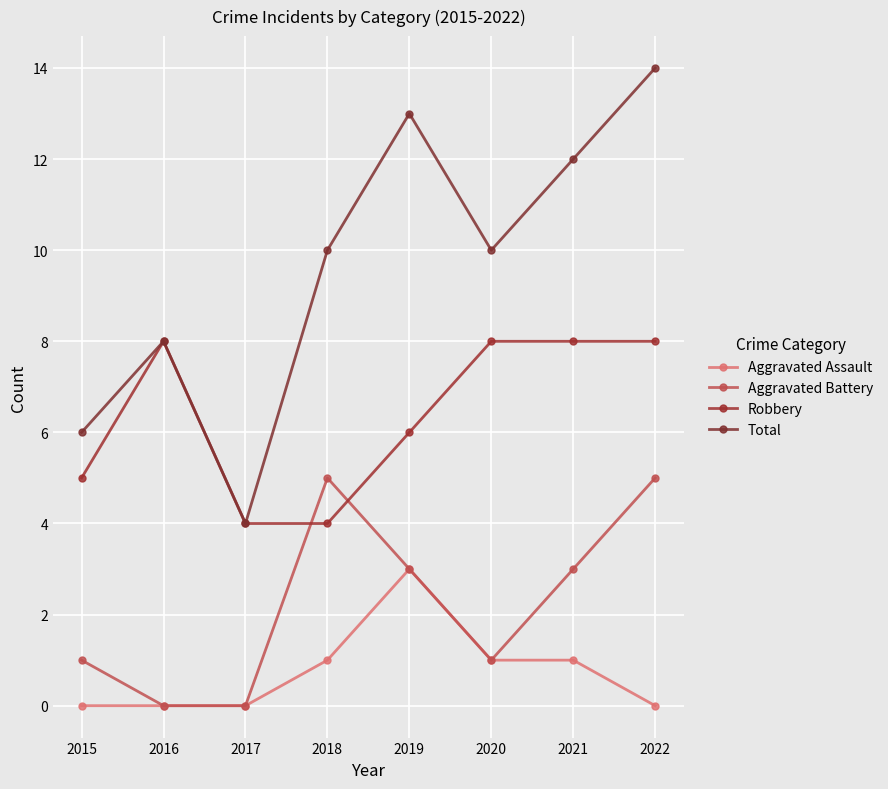

Is it true that Robbery equals 8 at 2021?

True